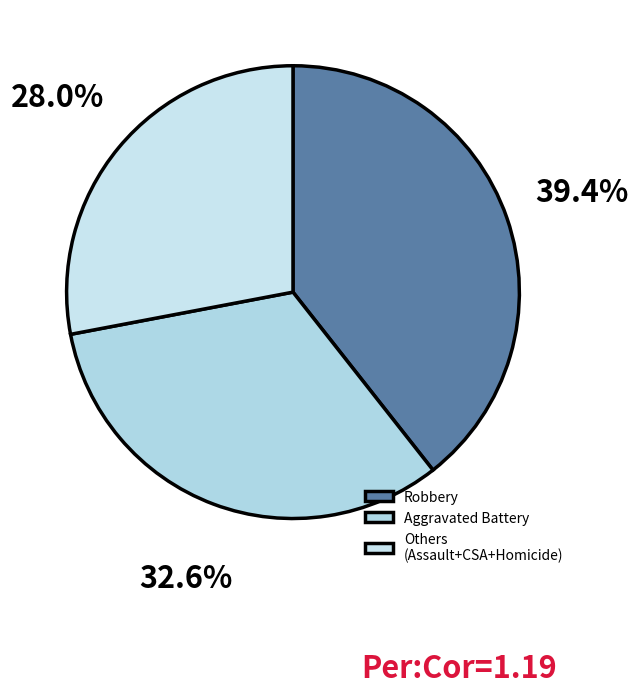

Does Robbery represent more than half of the total?

No